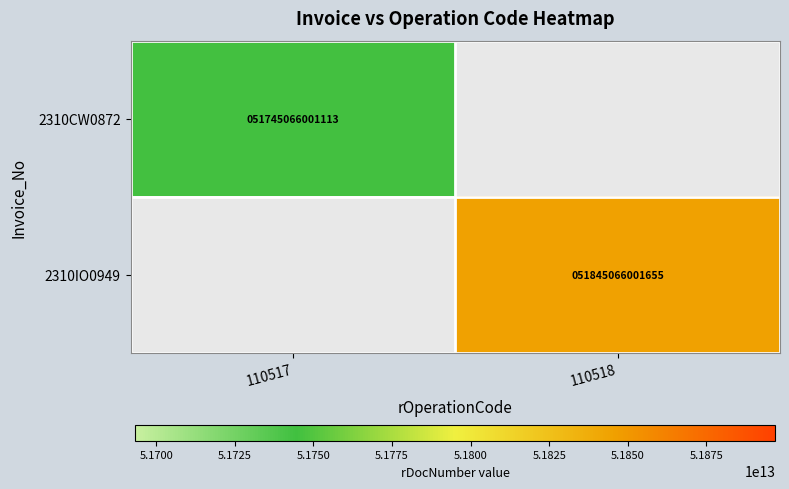

The value of 2310IO0949 at 110518 is 51845066001655. True or false?

True